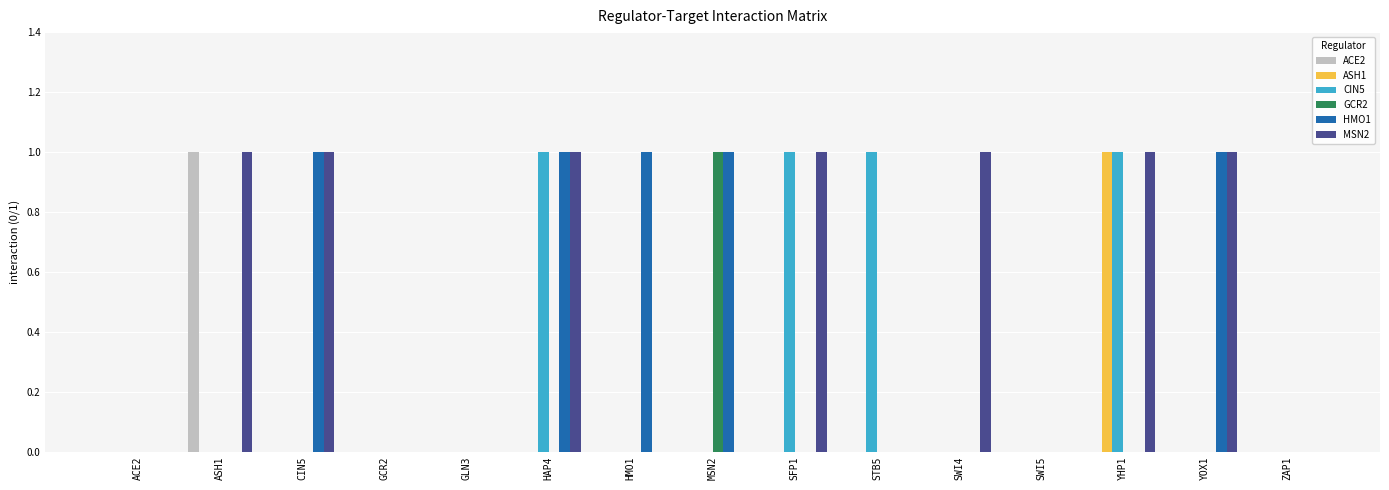

What are all the series names shown in the legend?

ACE2, ASH1, CIN5, GCR2, HMO1, MSN2